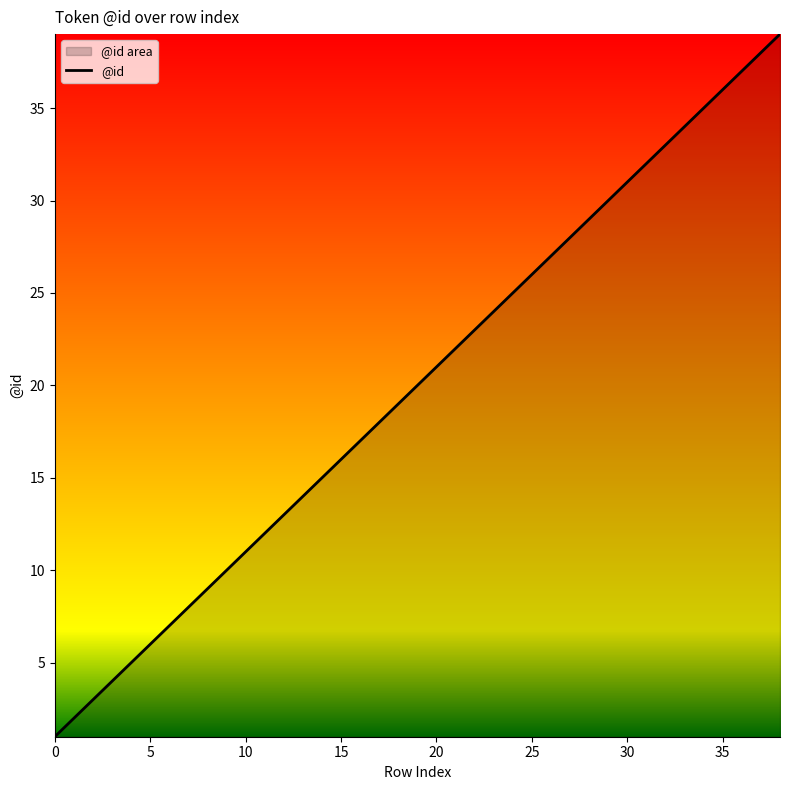

Read the value at 23, to the nearest 10.

20